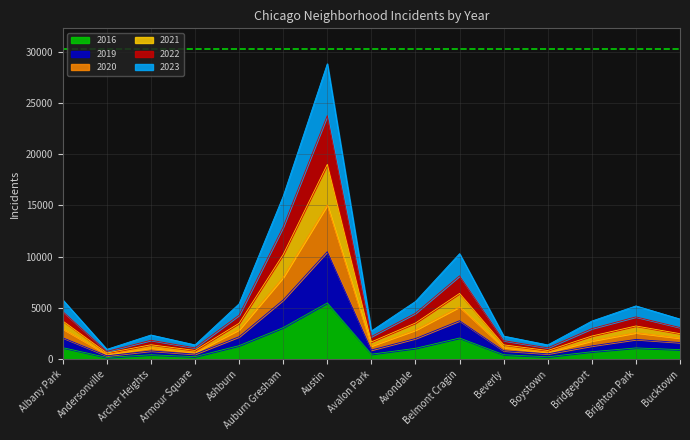

At which category is the sum across all series the highest?

Austin